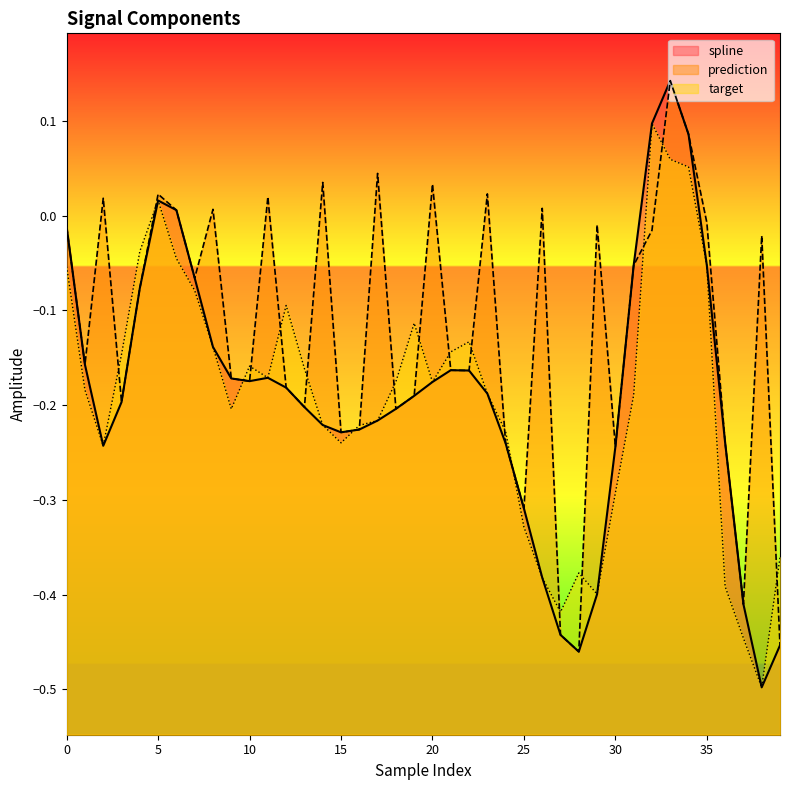

True or false: spline and target intersect in this chart.

True